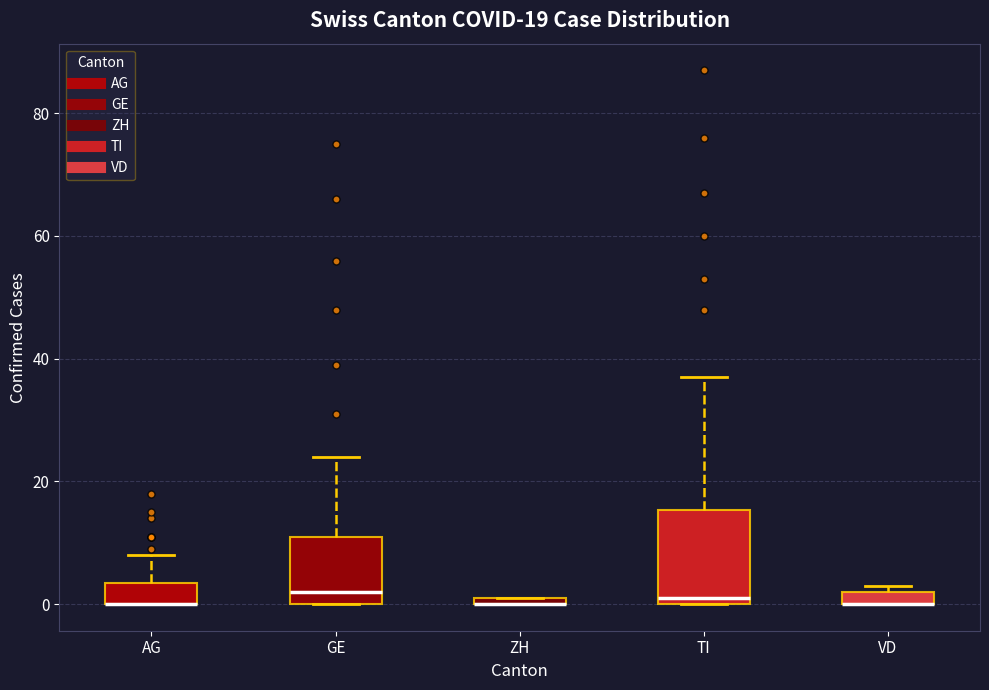

Which box is the tallest, from its lower edge to its upper edge?

TI